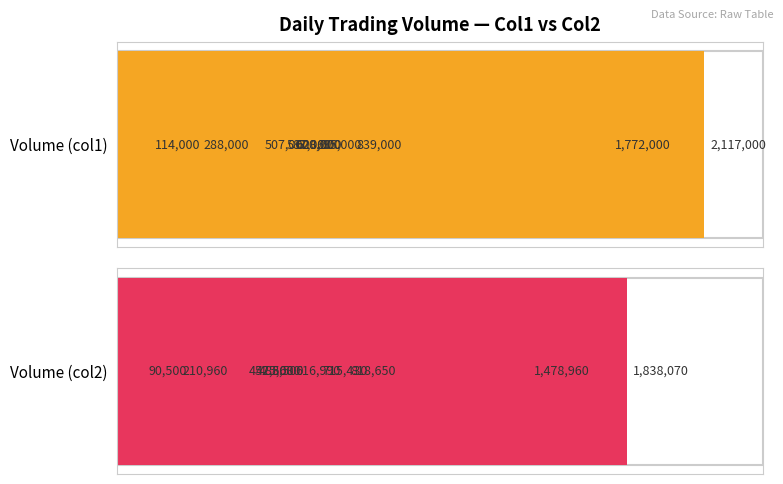

What is the smallest value displayed?

90500